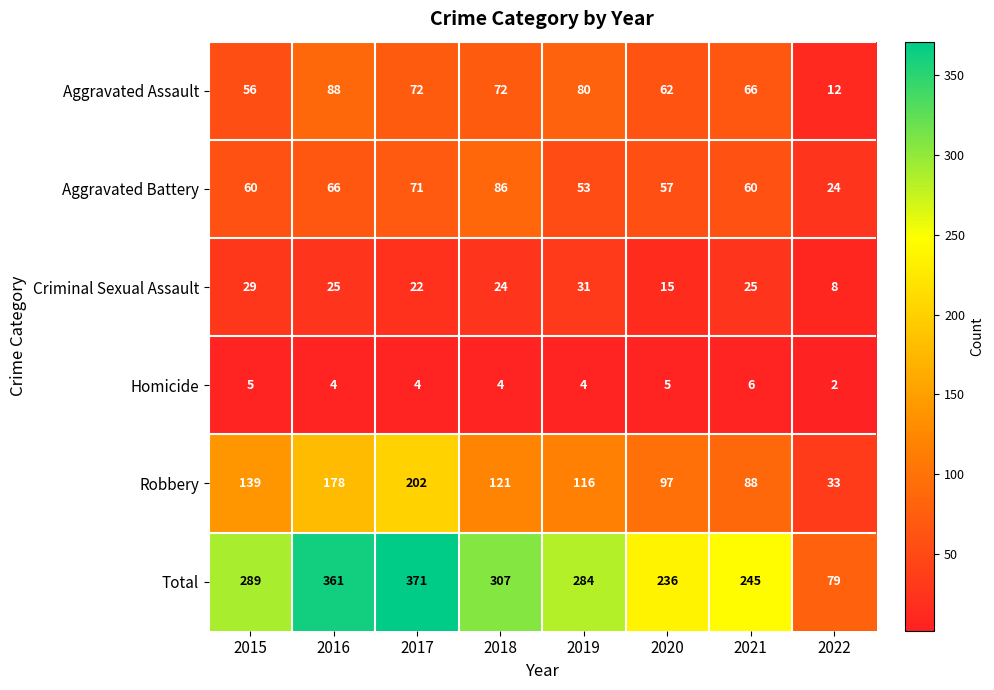

What is the sum of all Criminal Sexual Assault values?

179